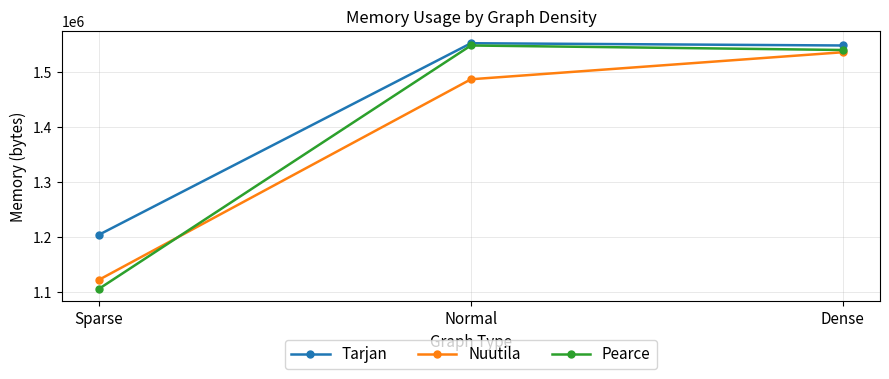

What is the average value of the Nuutila series?

1381717